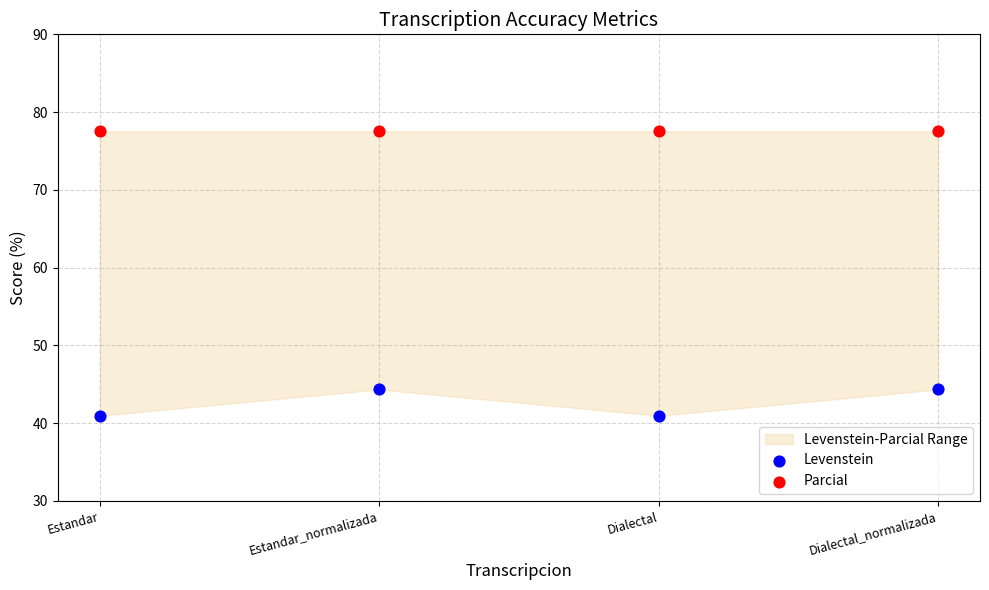

Which series contains the highest Y value?

Parcial